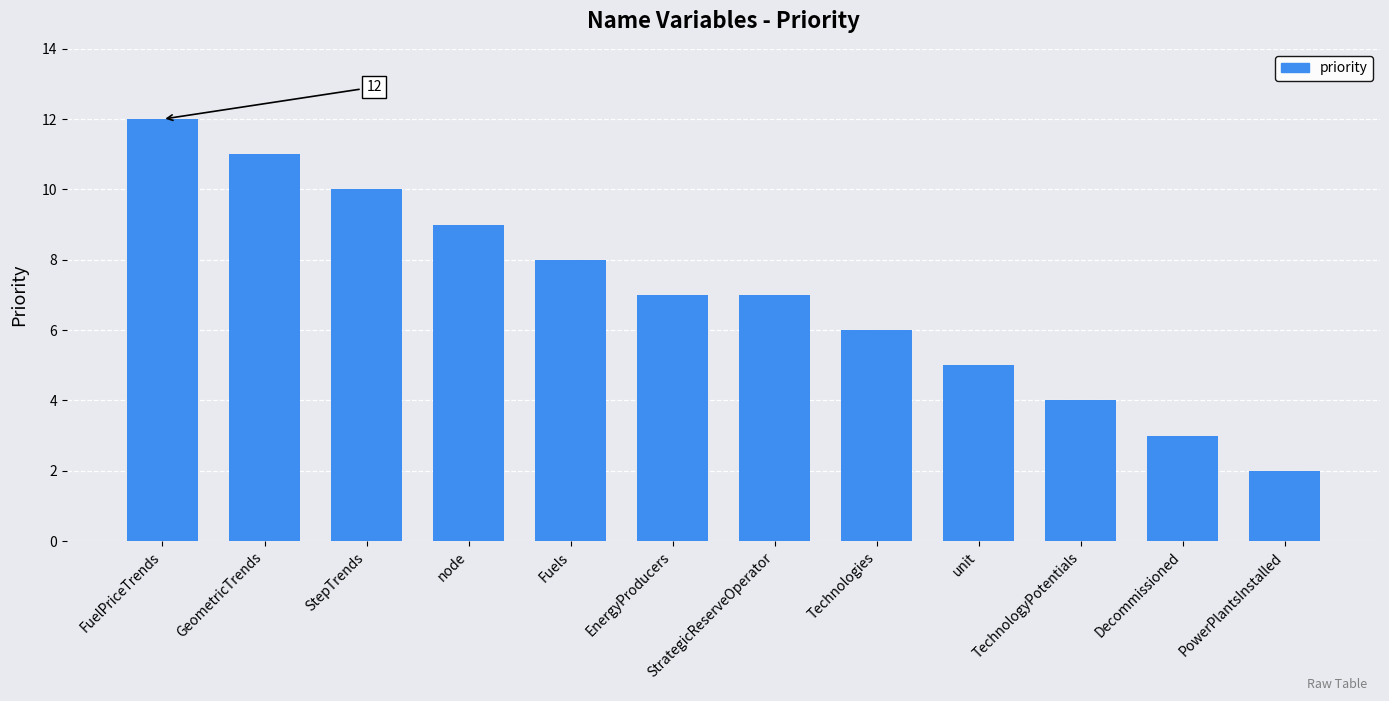

Read the value at StrategicReserveOperator, to the nearest 10.

10